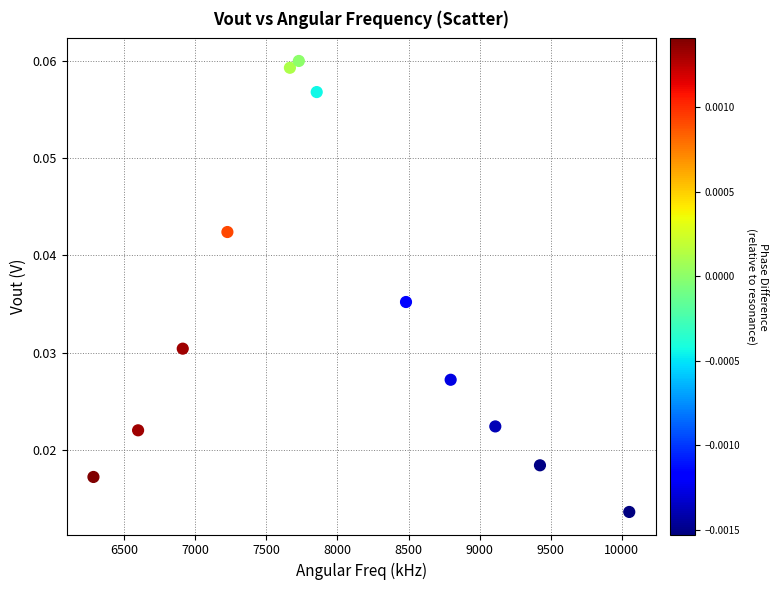

What is the average X value?

8011.1